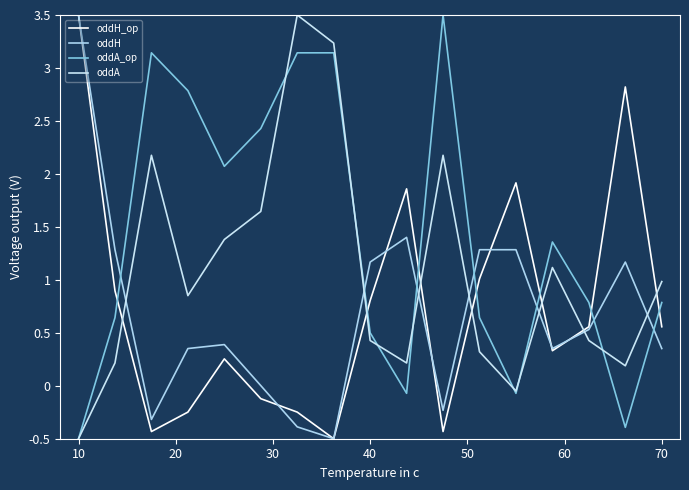

Does the chart have visible grid lines?

No